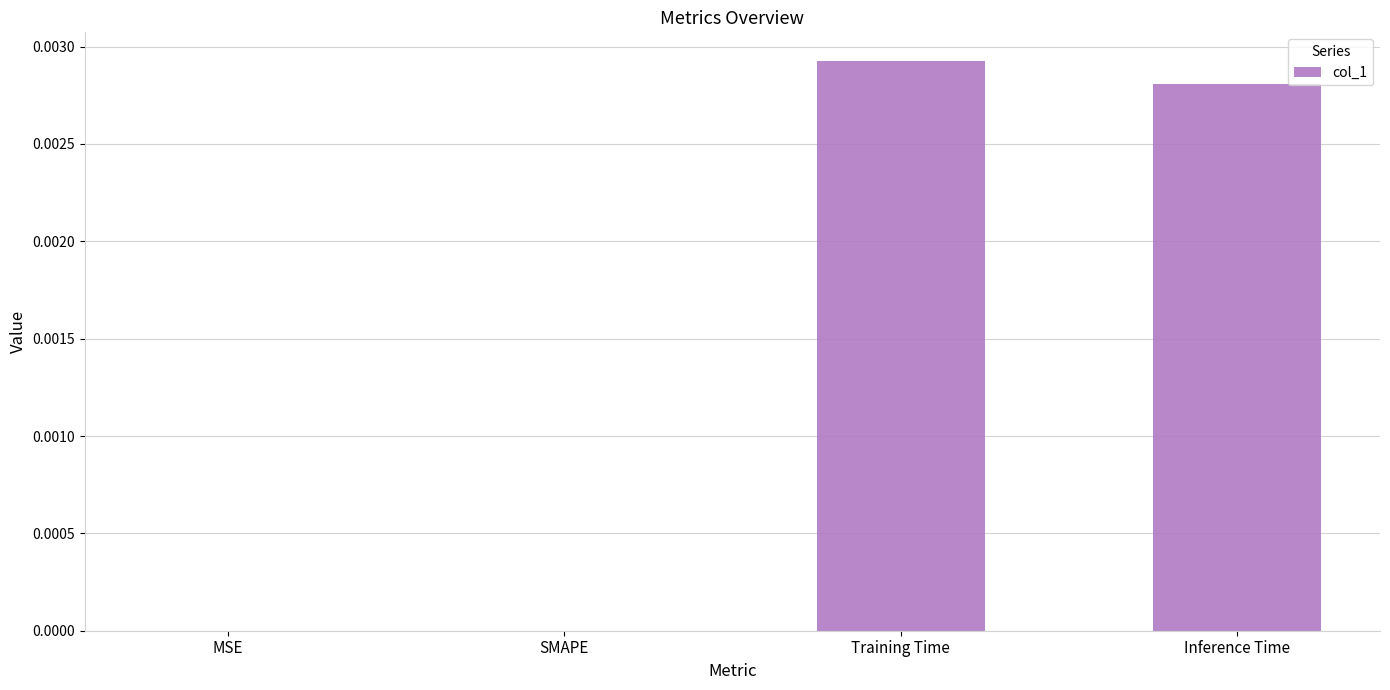

Does the chart contain stacked bars?

No